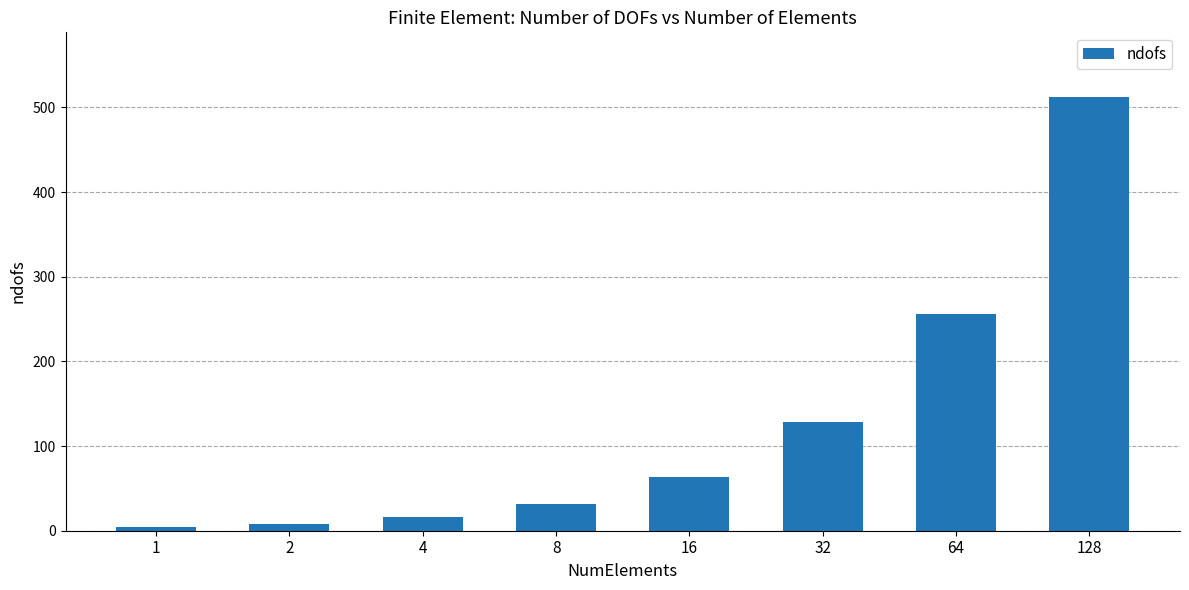

What is the greatest value displayed?

512